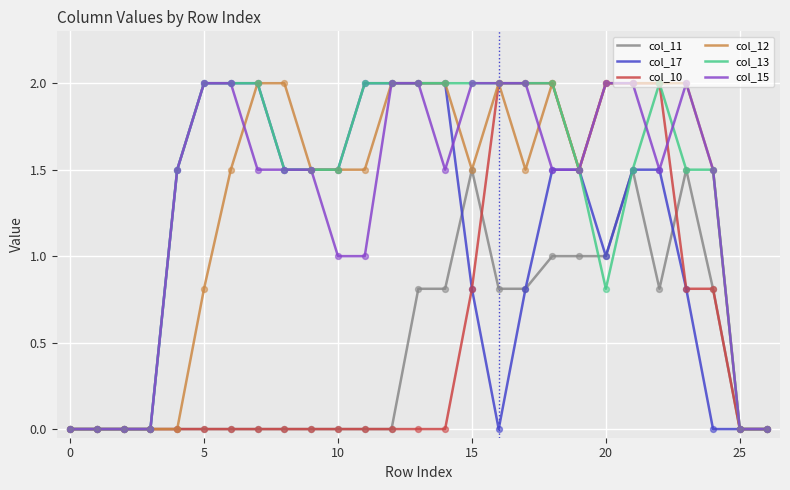

What is the maximum value for col_13?

2.0